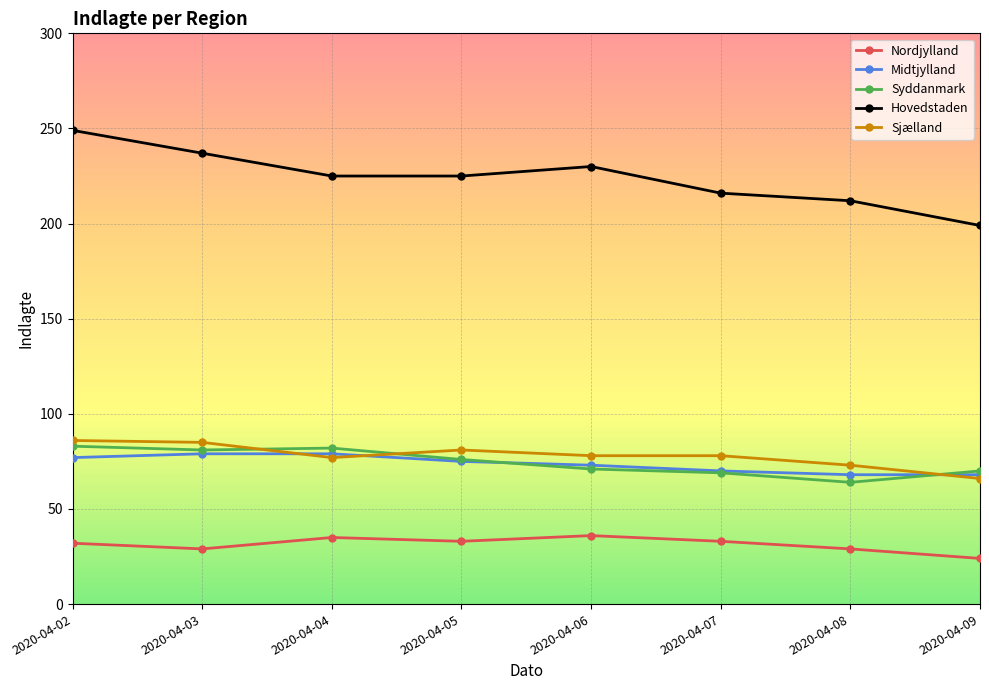

What is the value of the Midtjylland point at the 4th from the left?

75